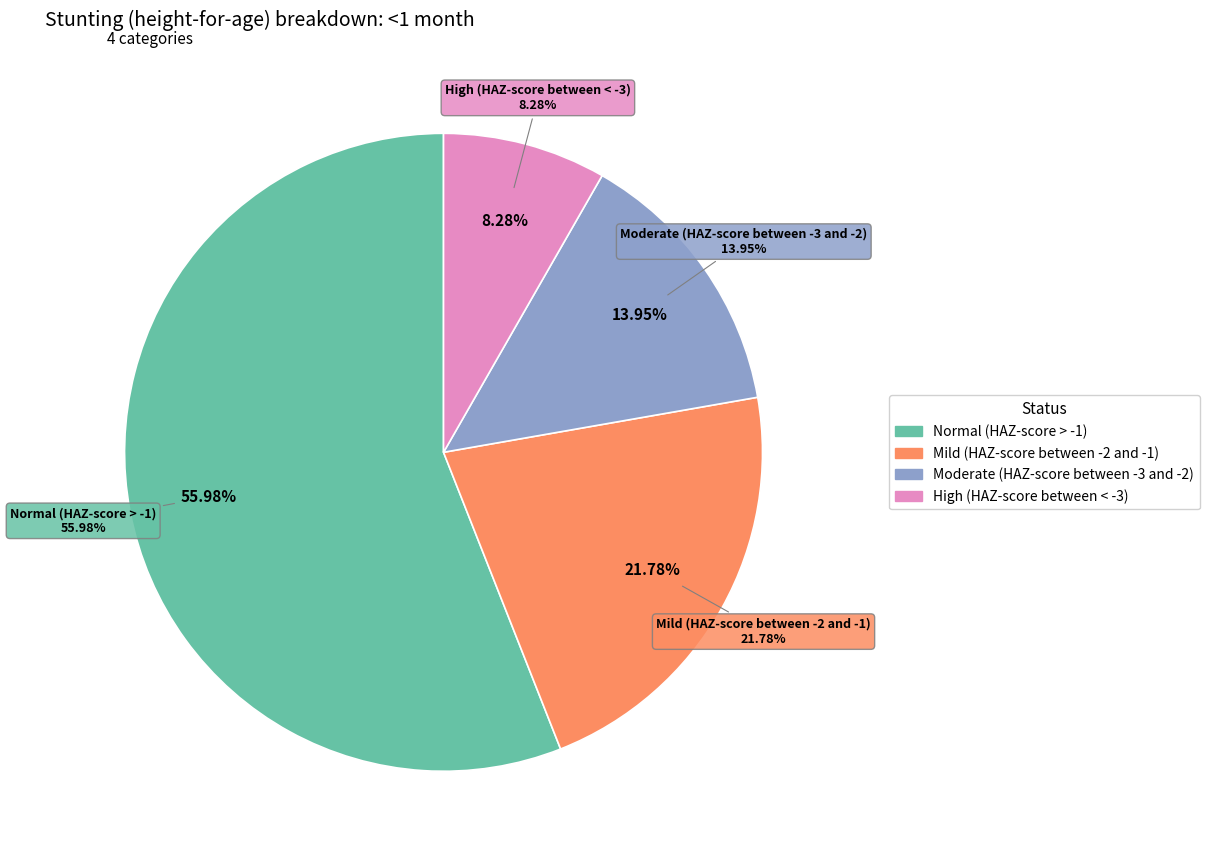

Which category has the biggest portion of the pie?

Normal (HAZ-score > -1)